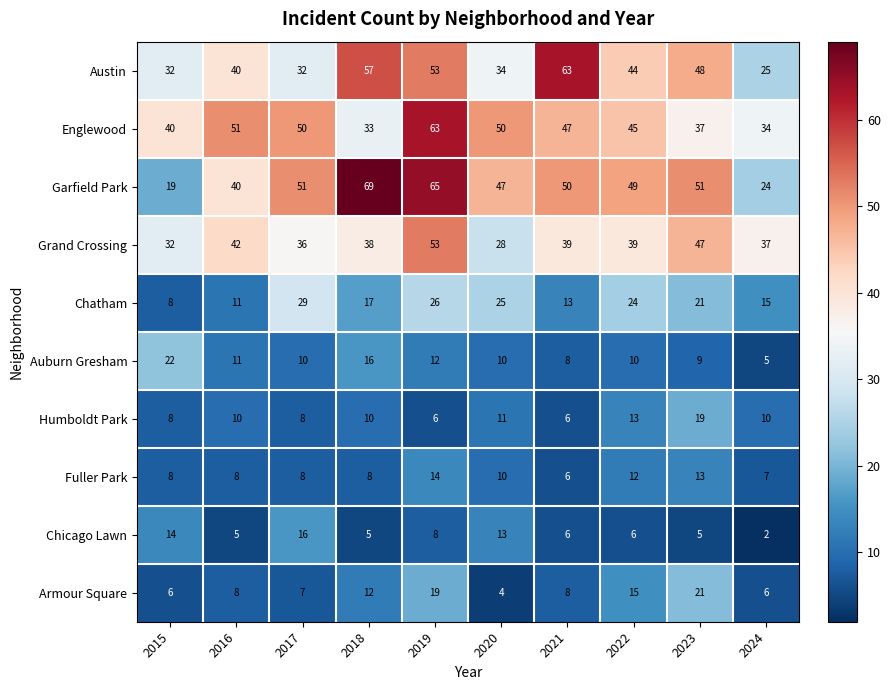

Which series has the largest total across all categories?

Garfield Park